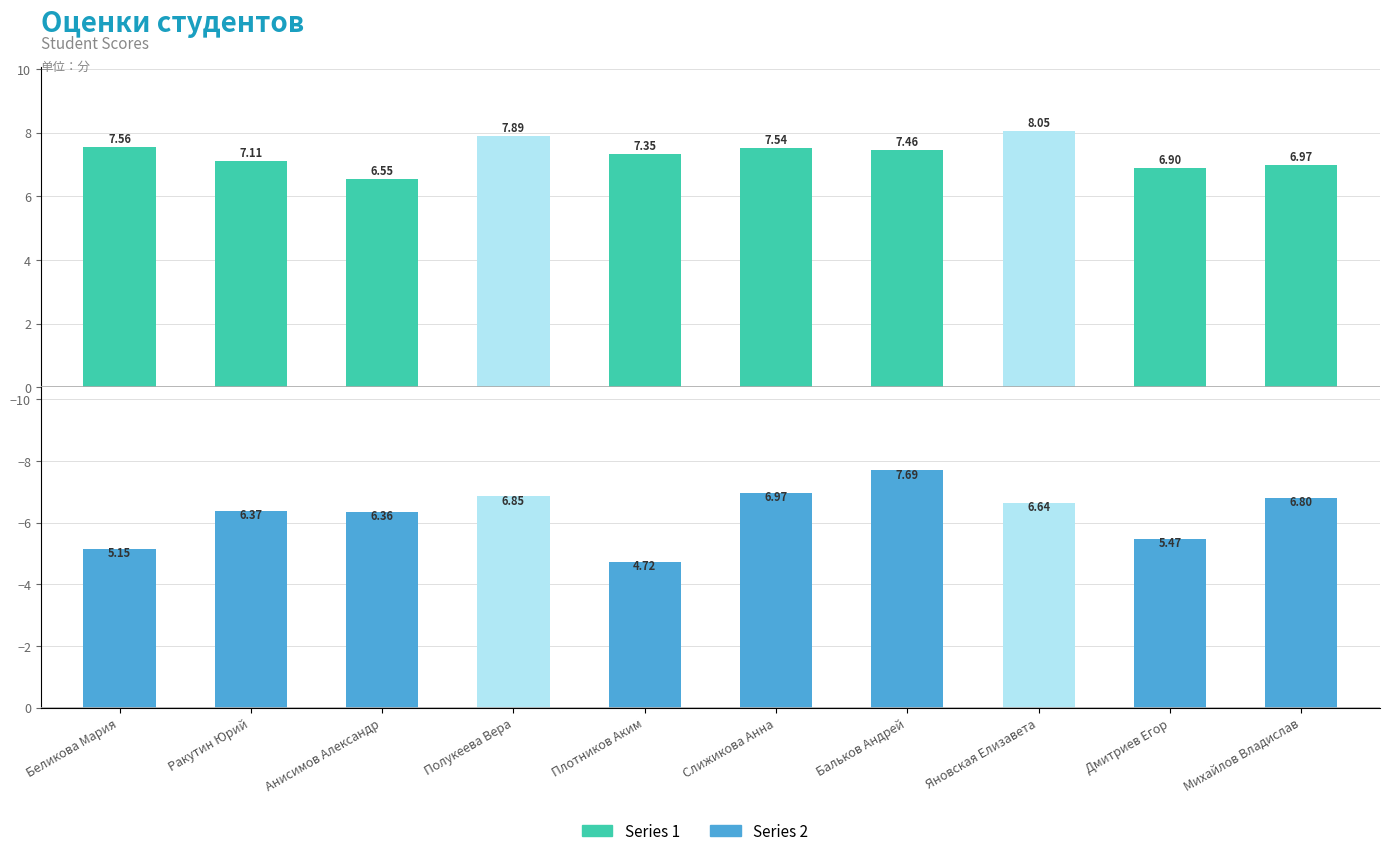

Reading left to right, extract all data points from this chart.

Series 1: Беликова Мария=7.6	Ракутин Юрий=7.1	Анисимов Александр=6.6	Полукеева Вера=7.9	Плотников Аким=7.3	Слижикова Анна=7.5	Бальков Андрей=7.5	Яновская Елизавета=8.1	Дмитриев Егор=6.9	Михайлов Владислав=7.0
Series 2: Беликова Мария=-5.2	Ракутин Юрий=-6.4	Анисимов Александр=-6.4	Полукеева Вера=-6.8	Плотников Аким=-4.7	Слижикова Анна=-7.0	Бальков Андрей=-7.7	Яновская Елизавета=-6.6	Дмитриев Егор=-5.5	Михайлов Владислав=-6.8